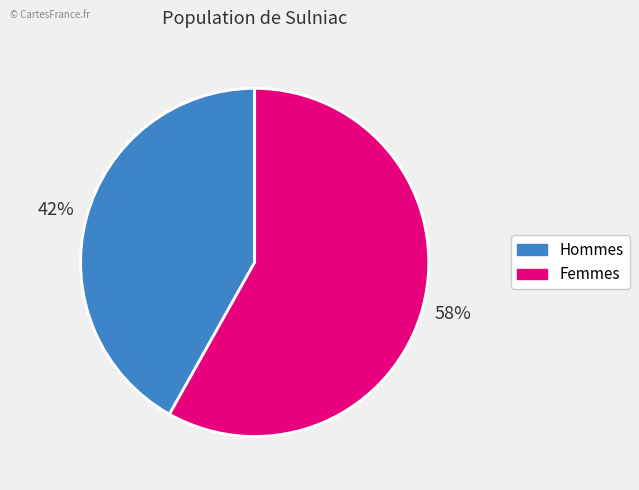

To the nearest percent, what is the difference between the largest and smallest slice percentages?

16%